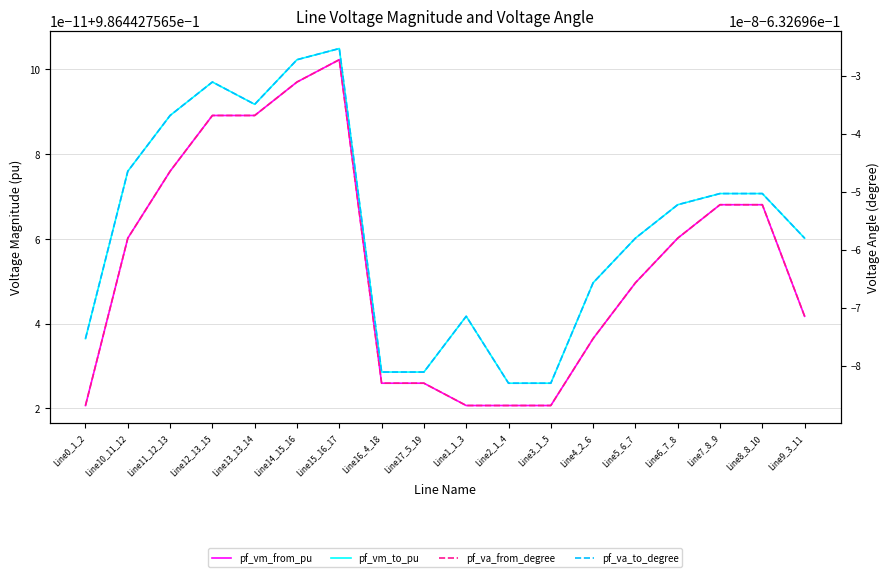

Does the chart have visible grid lines?

Yes